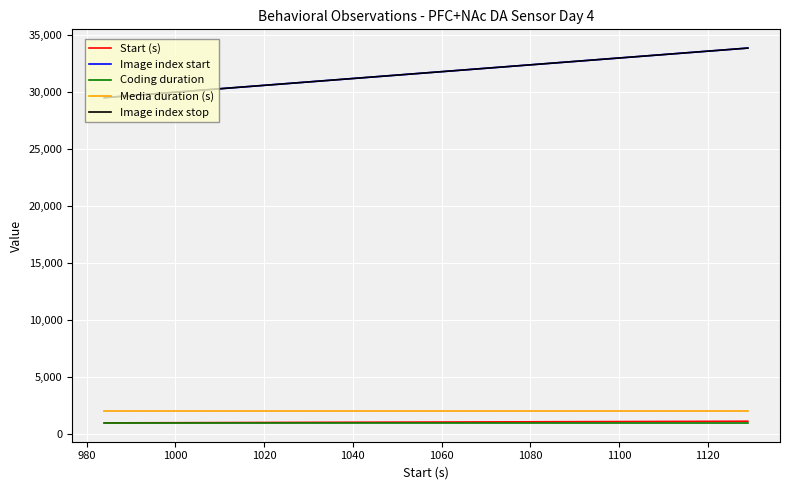

What is the sum of all Image index stop values?

627576.0